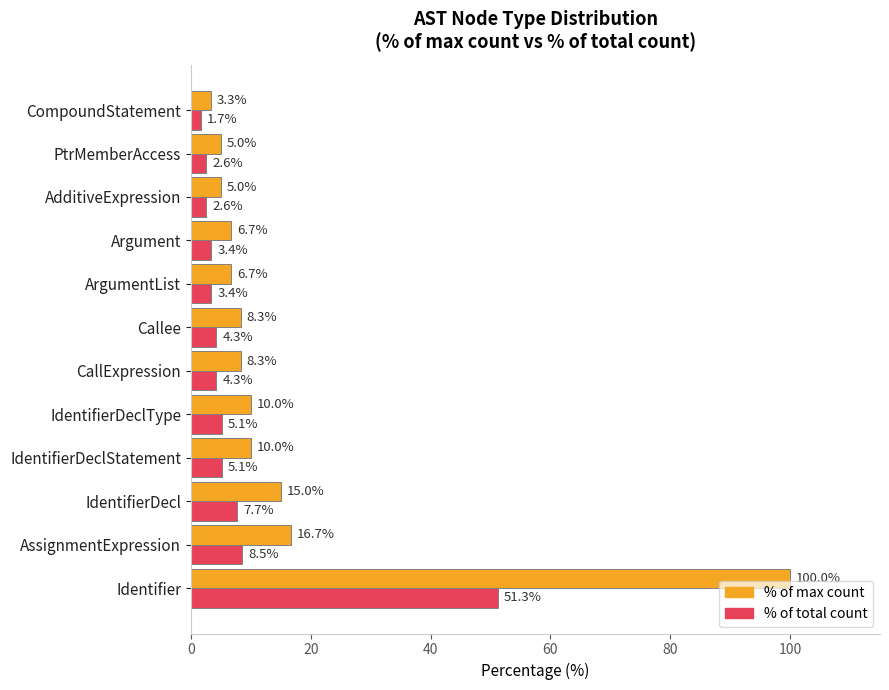

Between Callee and ArgumentList, which series saw the biggest shift?

% of max count